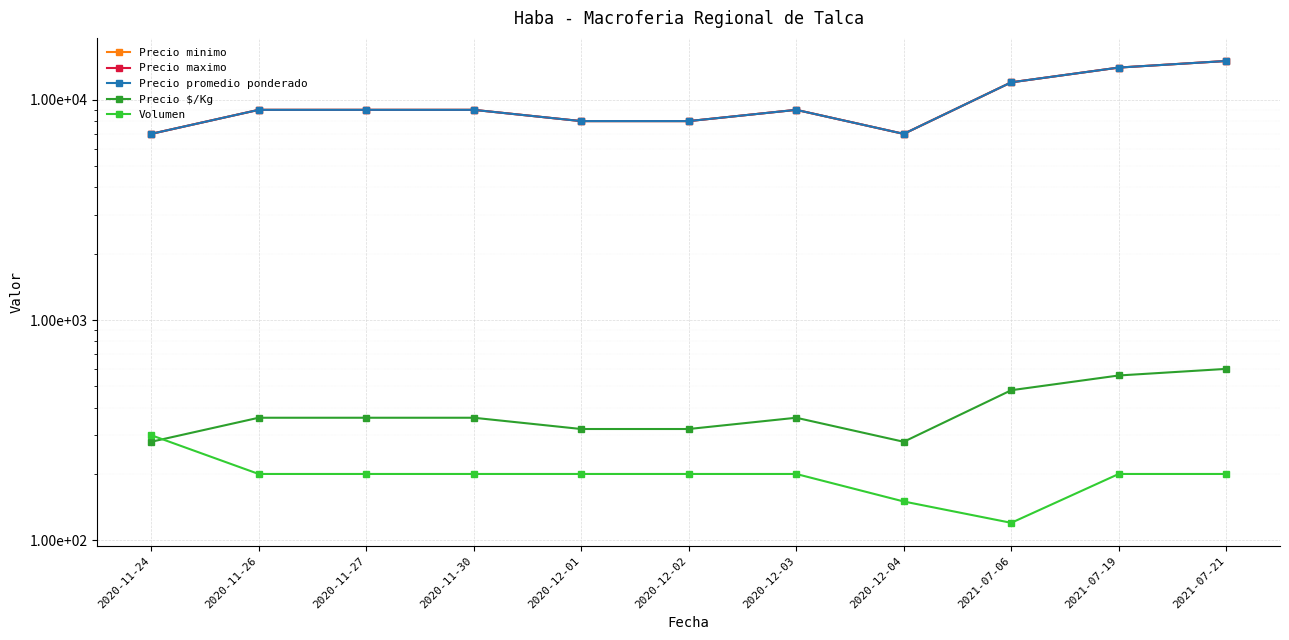

What are all the series names shown in the legend?

Precio minimo, Precio maximo, Precio promedio ponderado, Precio $/Kg, Volumen